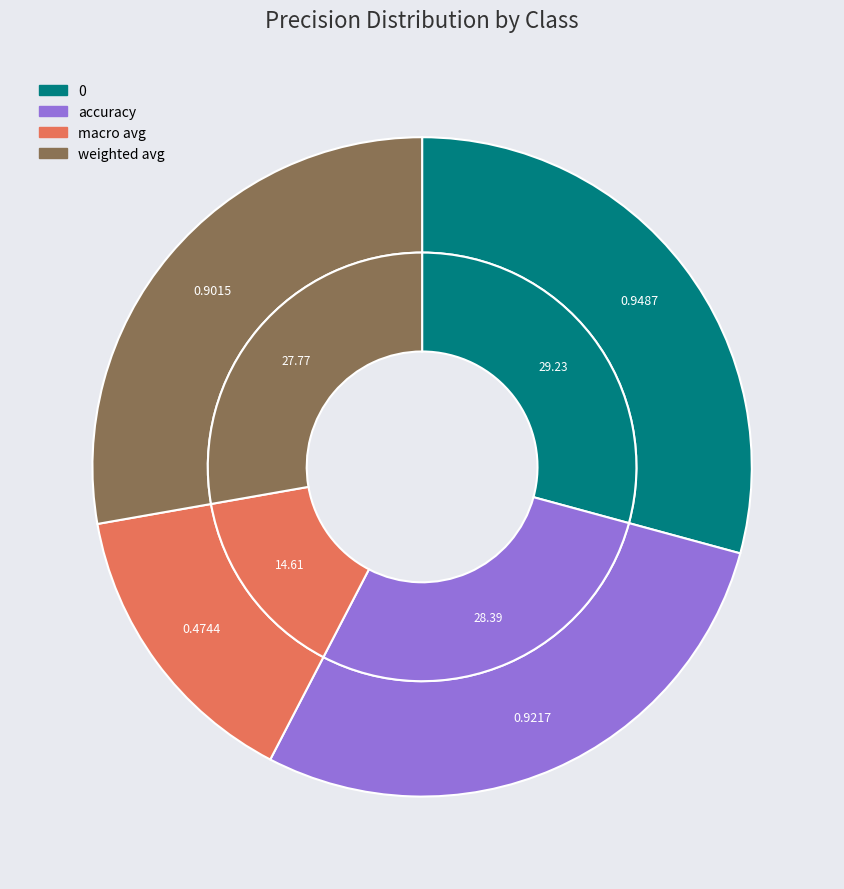

How many slices are in this pie chart?

4